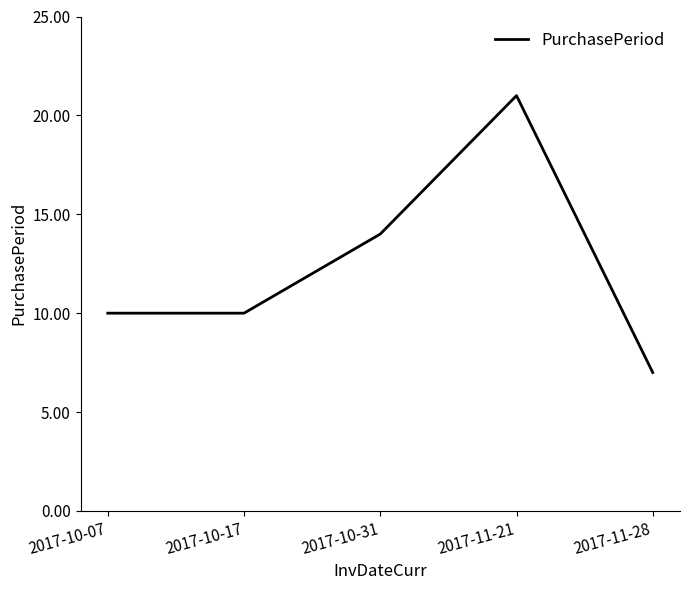

What position from the right is 2017-10-17?

4